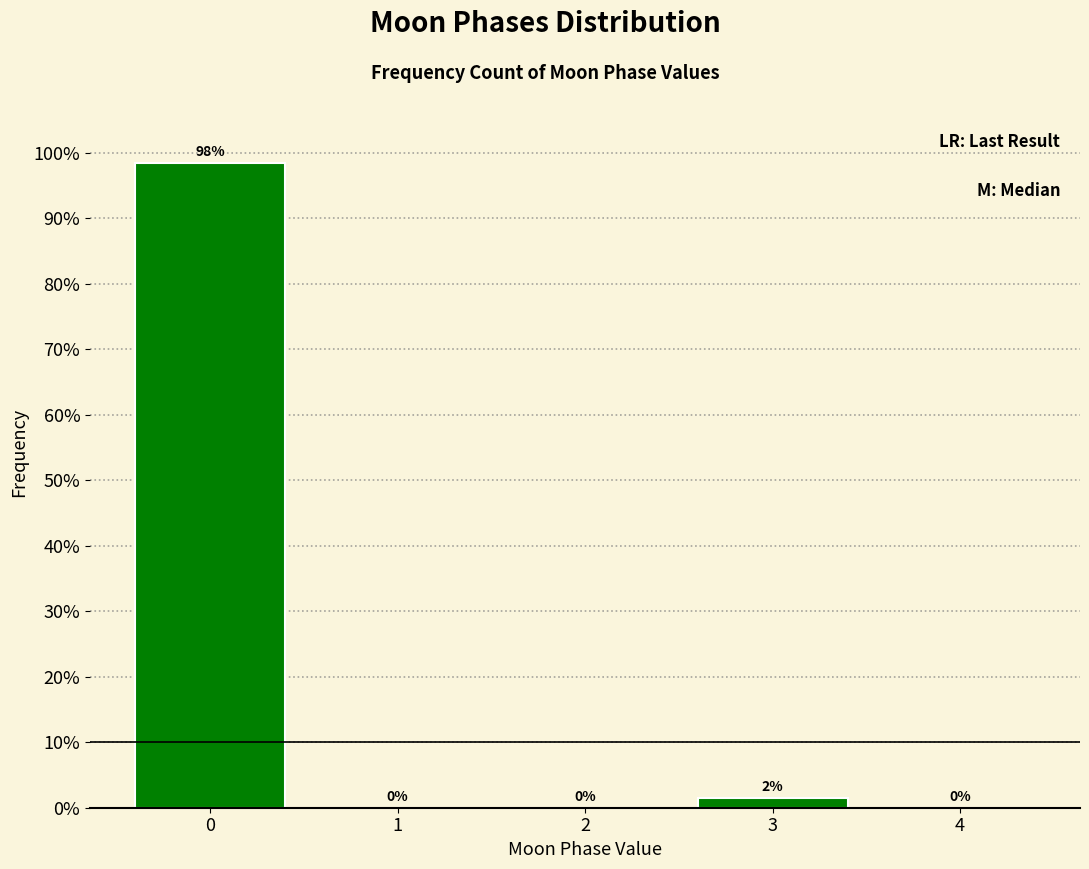

The chart shows a value of 0.0 at 4. True or false?

True